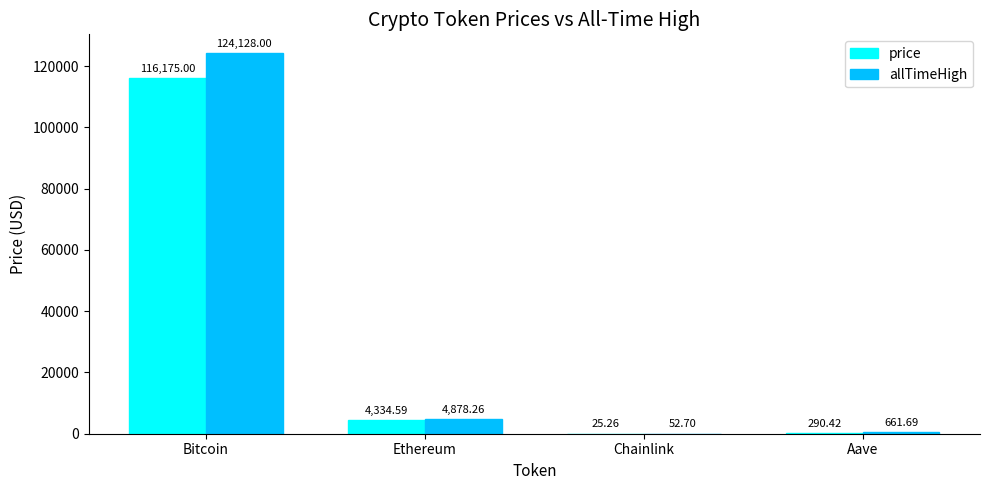

Which category has the highest value in the price series?

Bitcoin